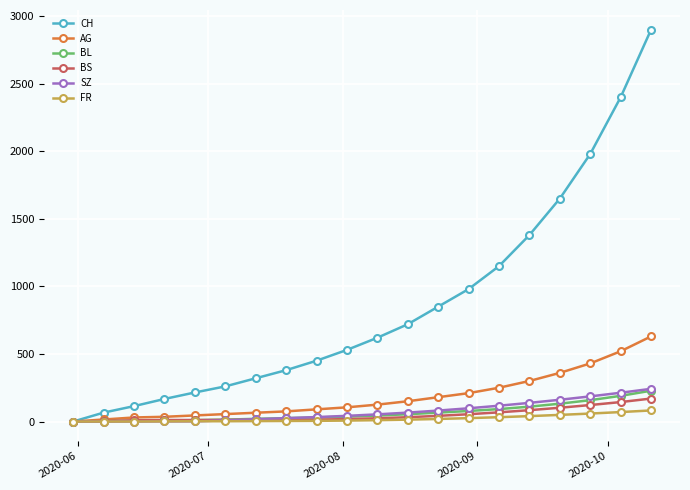

What is the average value of the SZ series?

74